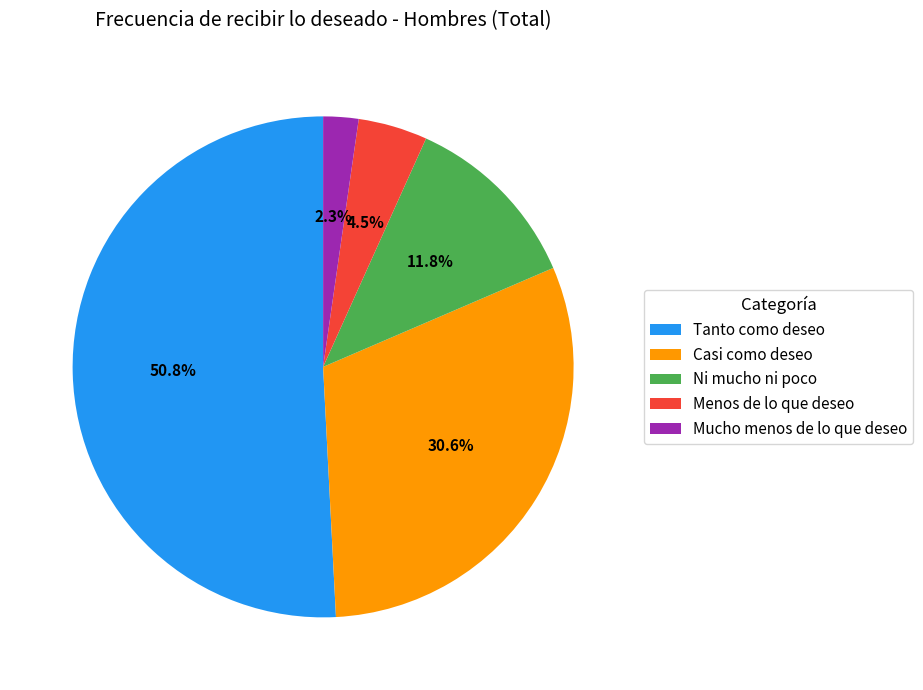

To the nearest percent, what is the difference between the Menos de lo que deseo and Casi como deseo slice percentages?

26%